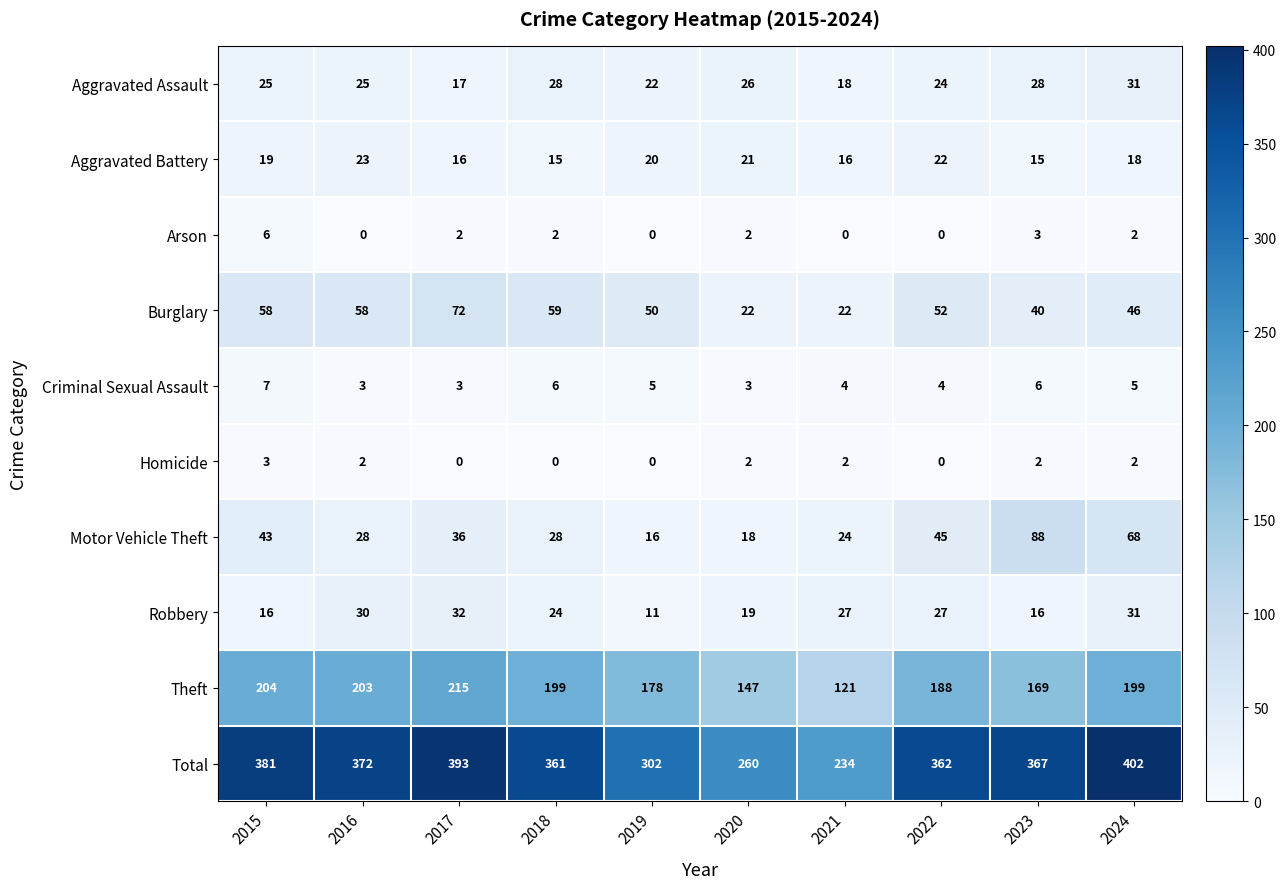

What is the difference between the maximum and second lowest values in the Total series?

142